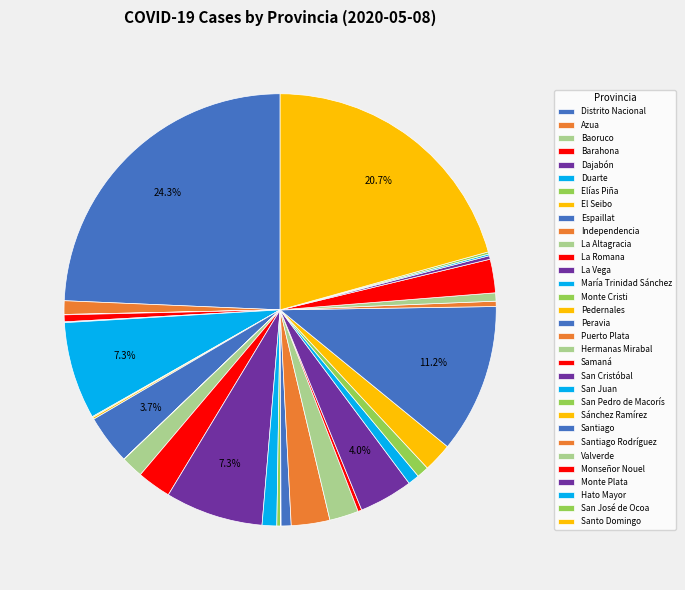

To the nearest percent, what is the combined percentage of Santiago Rodríguez and Valverde?

1%